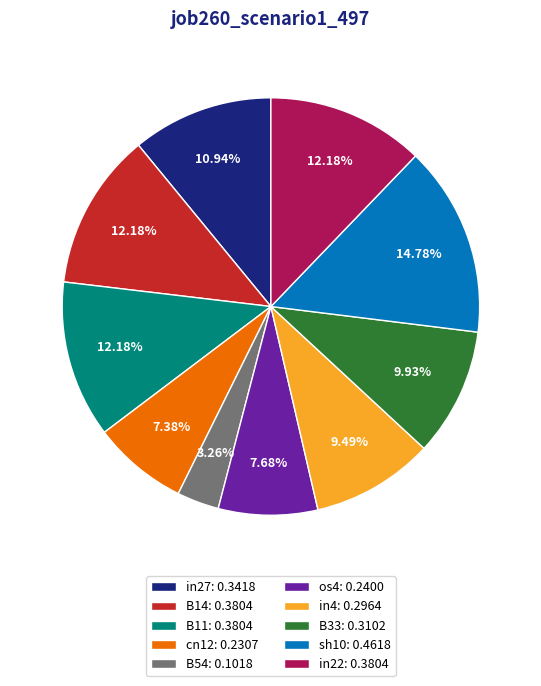

Is in4 the majority of the pie?

No